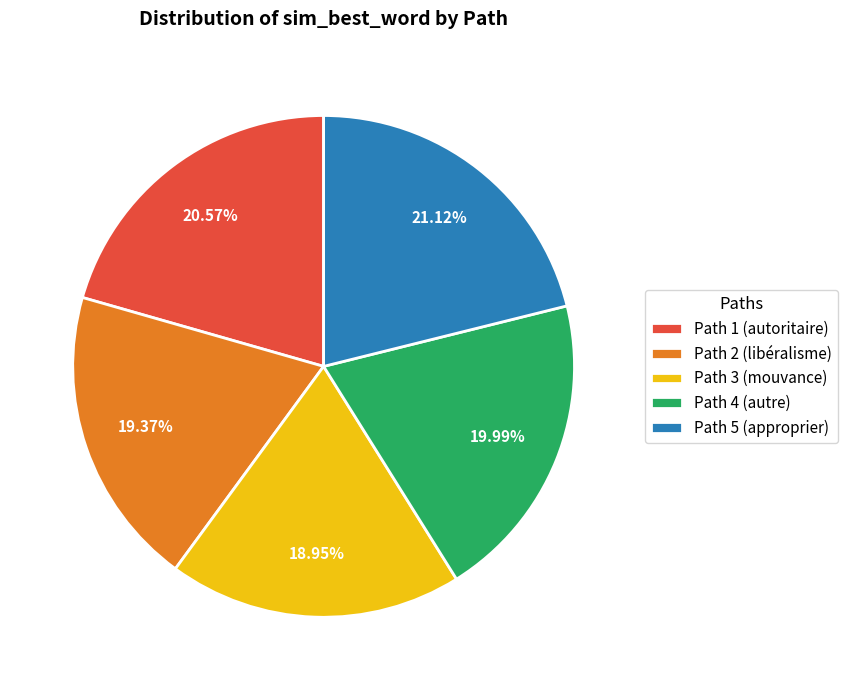

Does Path 3 (mouvance) account for over 50% of the chart?

No